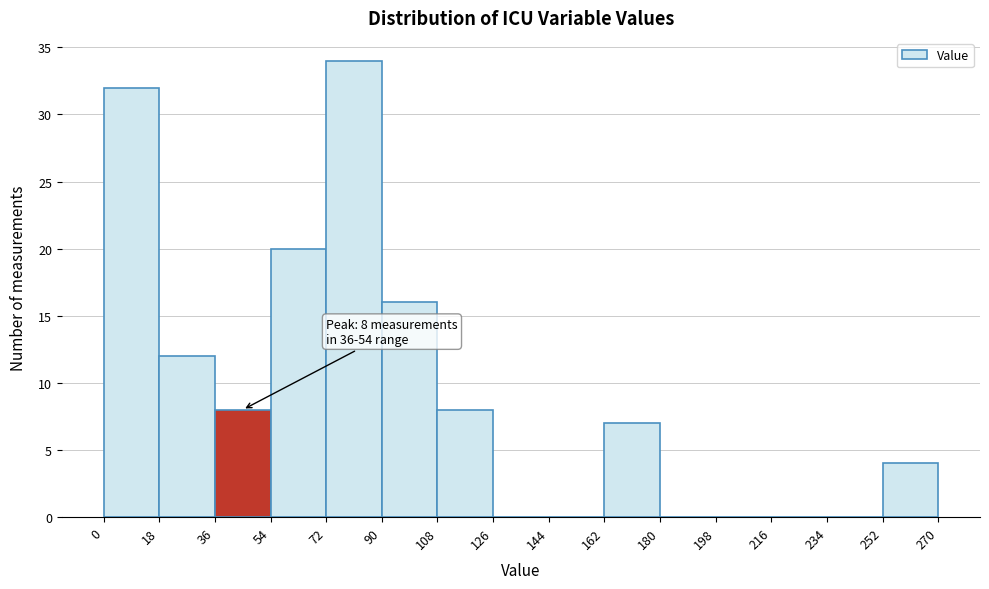

Which range on the x-axis has the tallest bar?

72 to 90